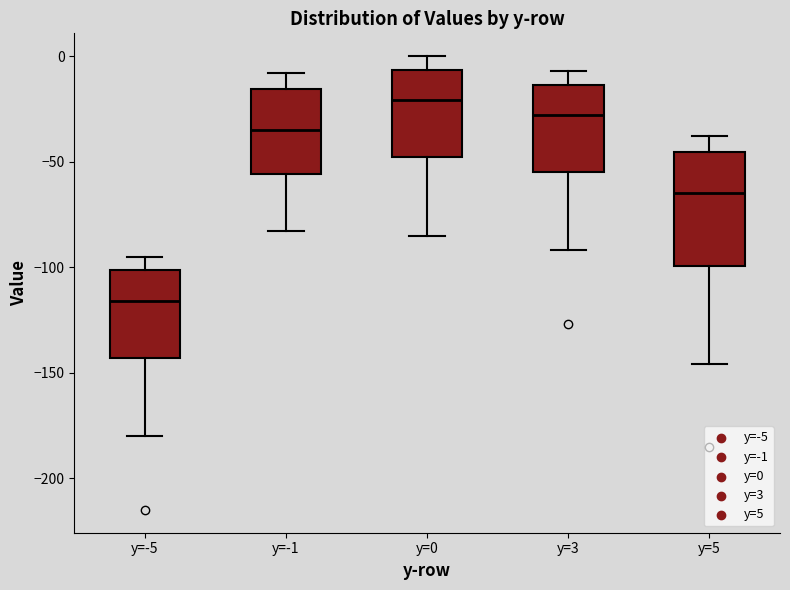

Reading left to right, transcribe this box plot: for each box, give where its median line is, the range the box spans, and where its two whiskers end, as read against the y-axis. The values are not printed on the chart, so give them approximately, as read against the axis.

y=-5: median -115, box -145 to -100, whiskers -180 to -95
y=-1: median -35, box -55 to -15, whiskers -85 to -10
y=0: median -20, box -50 to -5, whiskers -85 to 0
y=3: median -30, box -55 to -15, whiskers -90 to -5
y=5: median -65, box -100 to -45, whiskers -145 to -40